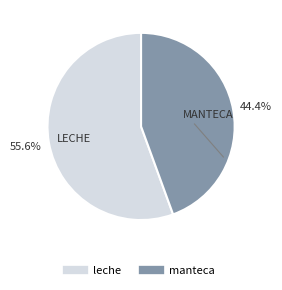

What percentage is NOT represented by manteca?

55.6%